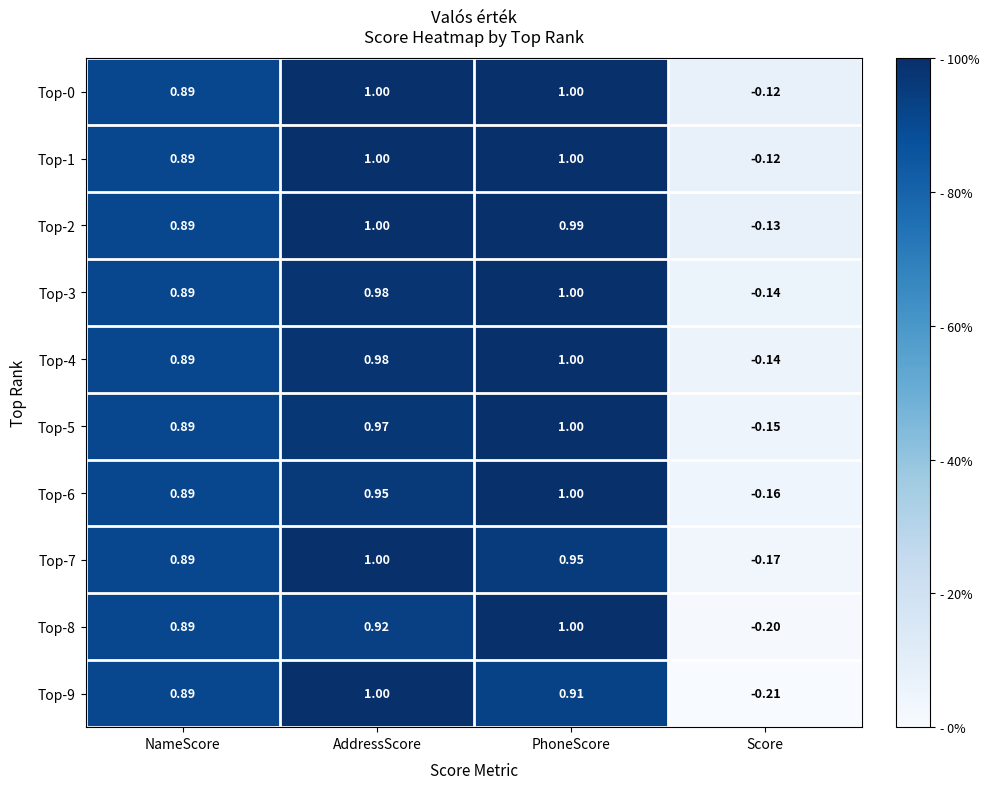

How many data points in Top-1 are less than 1?

2